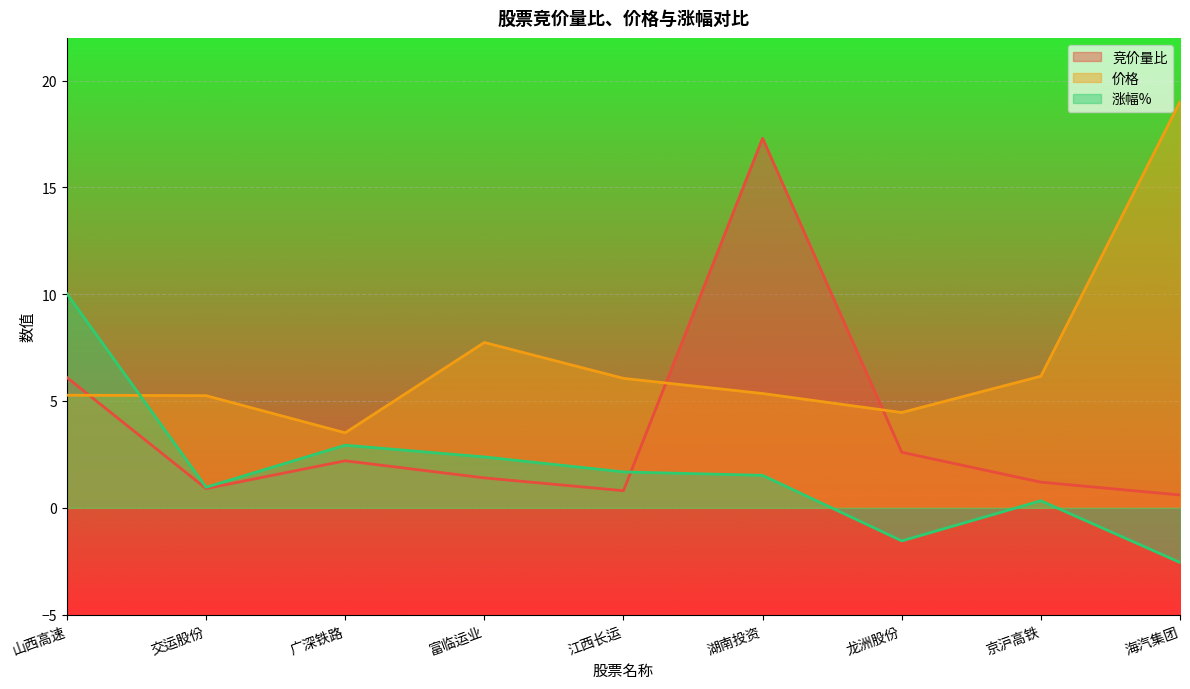

Which series ends up on top after the final intersection of 价格 and 竞价量比?

价格